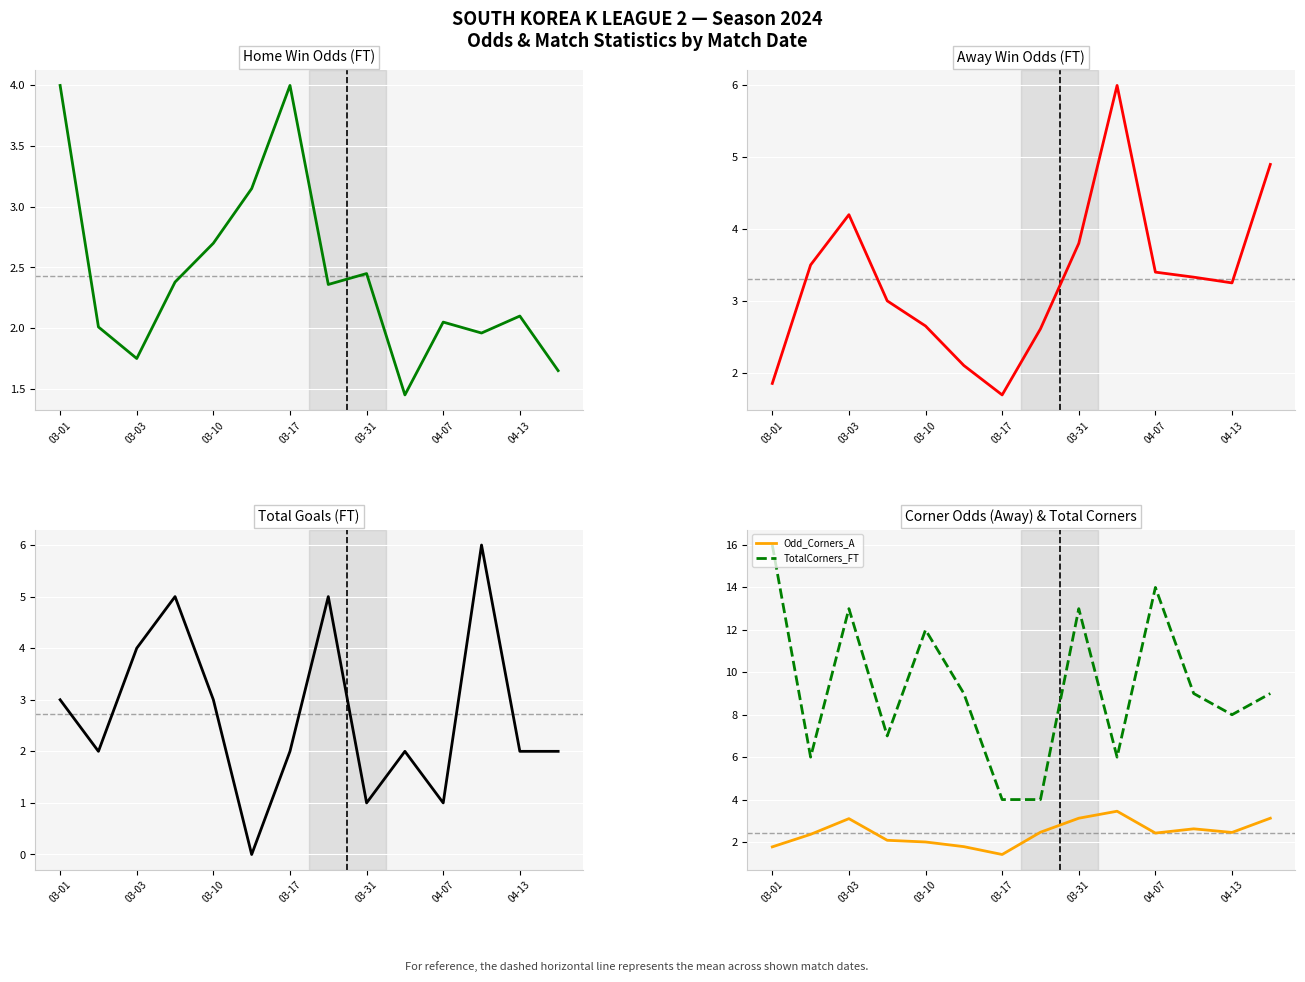

At which category is the sum across all series the highest?

03-01